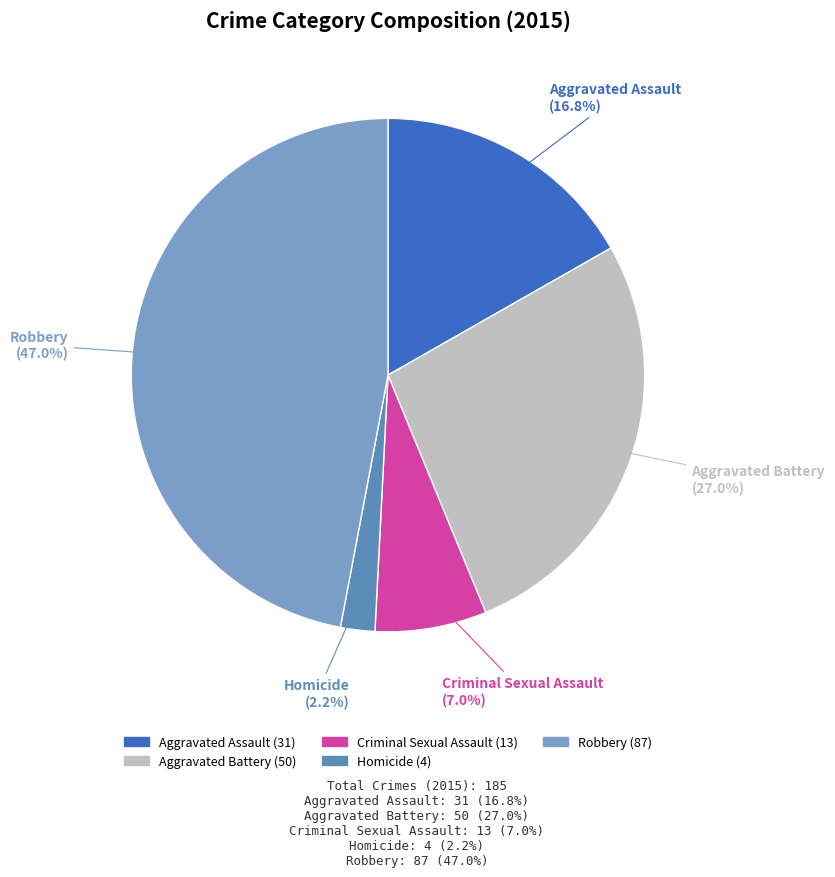

Is it true that Aggravated Assault is 17% of the pie?

True